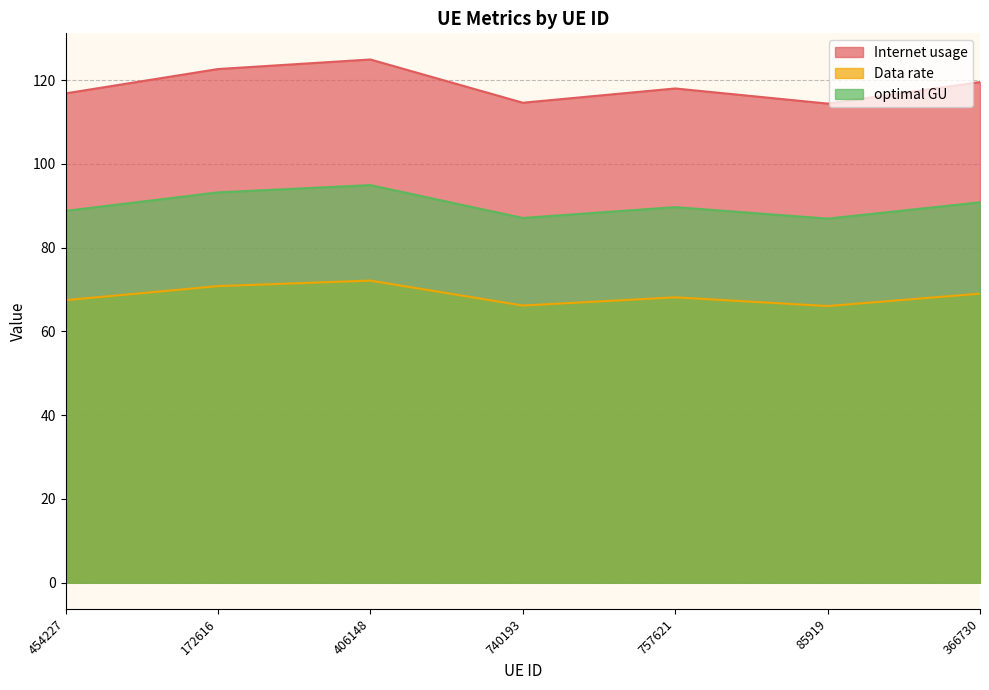

What is the minimum value shown in the chart?

66.0